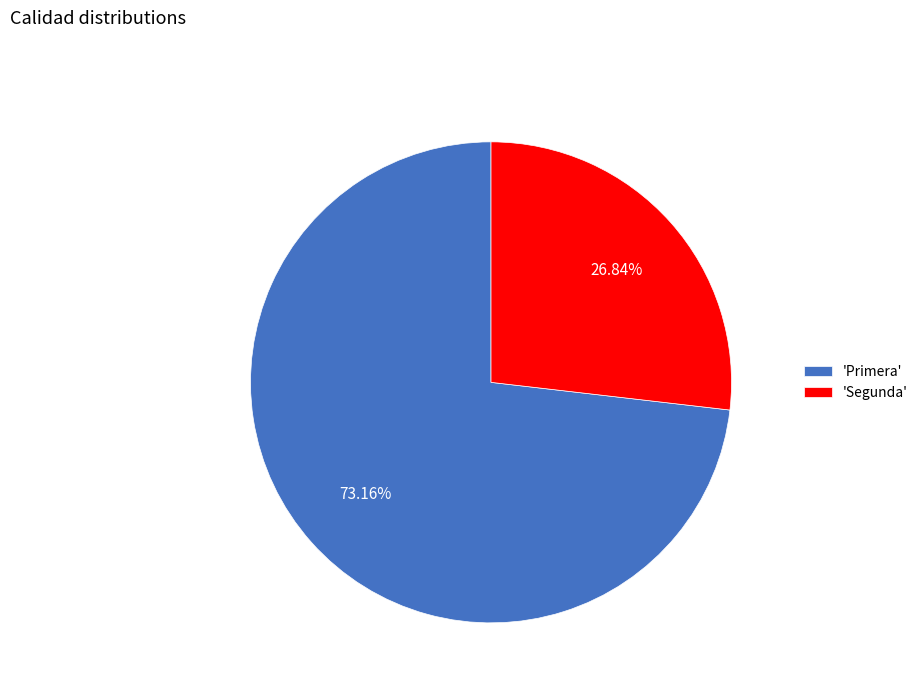

Combined, do 'Segunda' and 'Primera' account for over 50%?

Yes